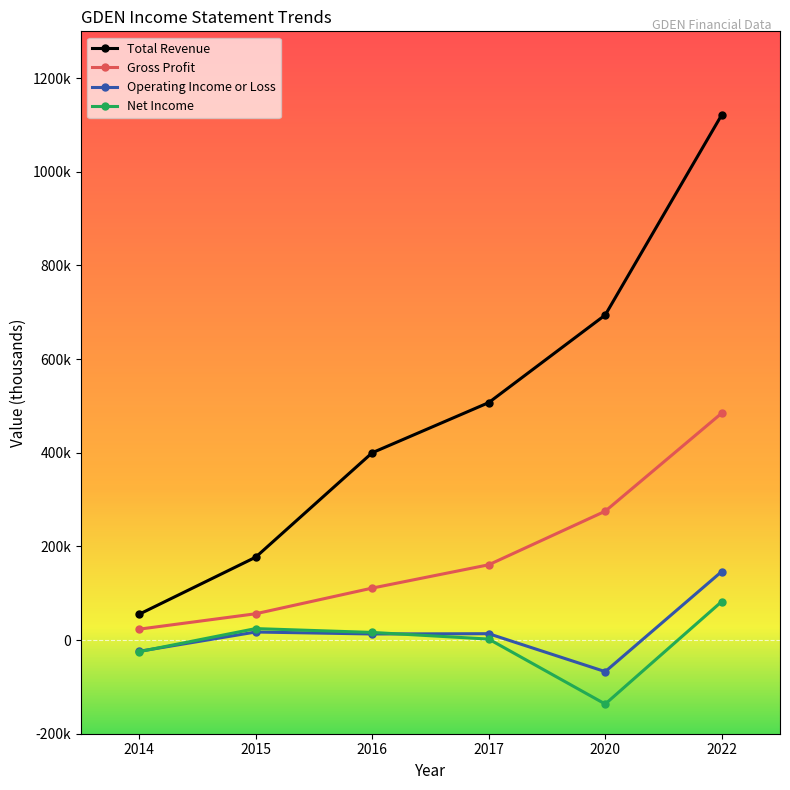

Does the chart have visible grid lines?

No